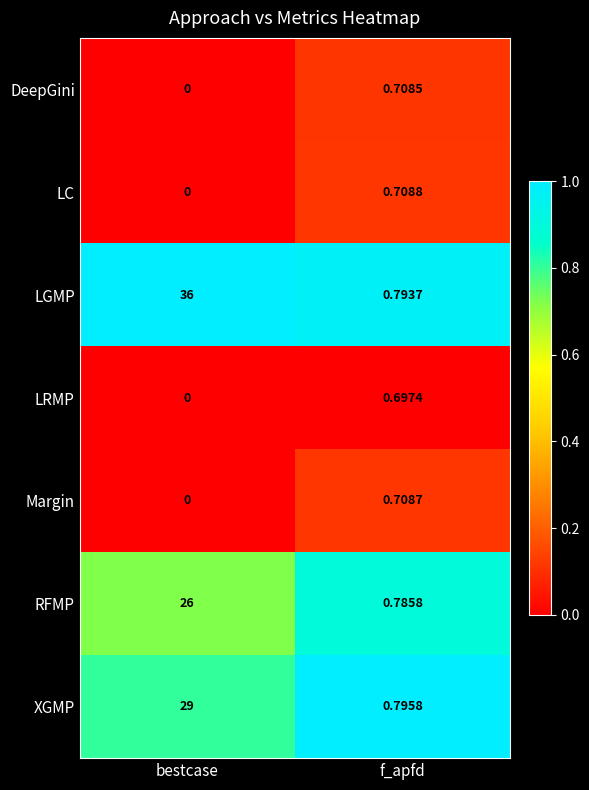

Which label corresponds to the smallest value in the chart?

bestcase